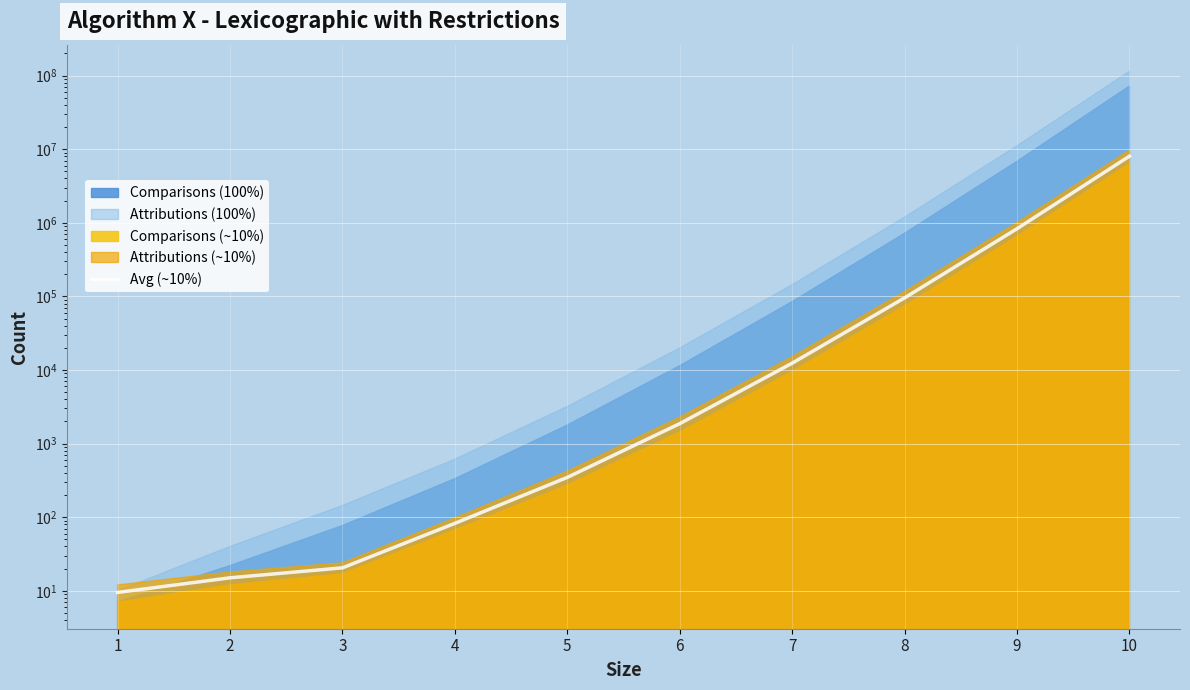

What is the sum of all values?

8975176.5